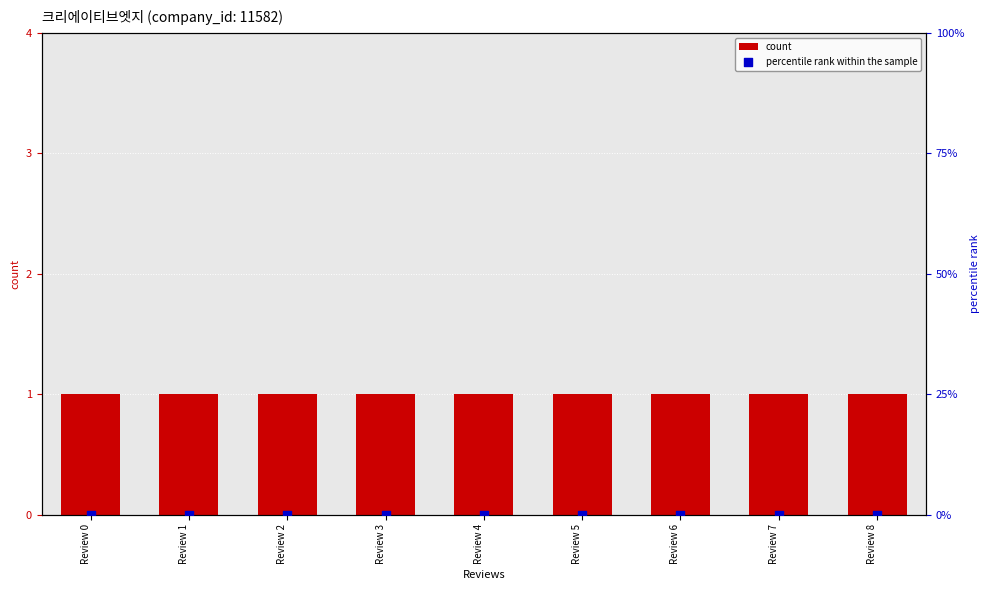

Which series reaches the maximum Y coordinate?

count